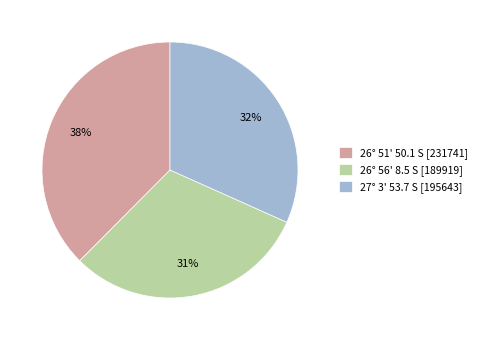

How many segments does this pie chart have?

3